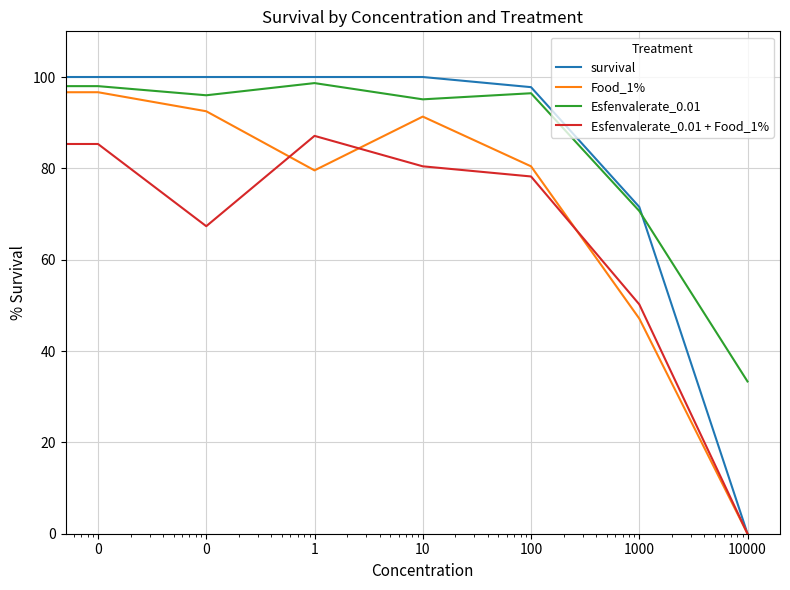

What is the greatest value displayed?

100.0